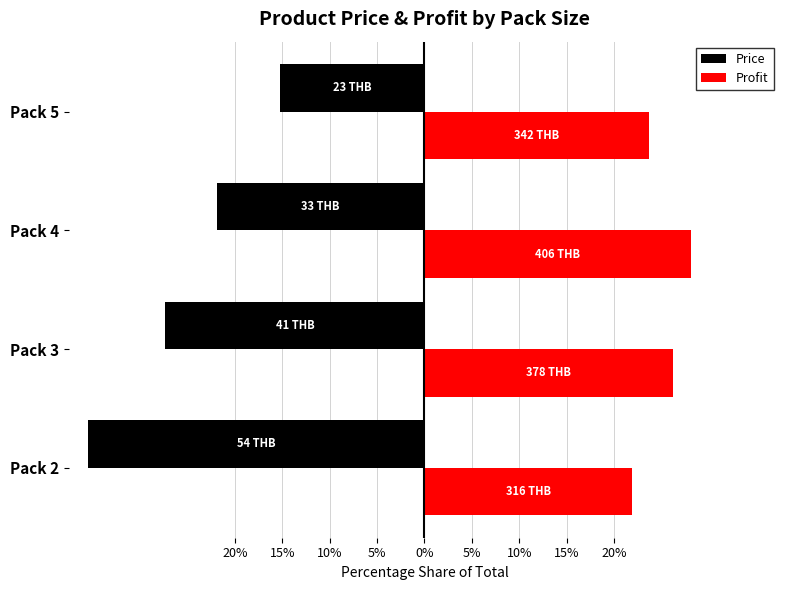

What are all the series names shown in the legend?

Price, Profit